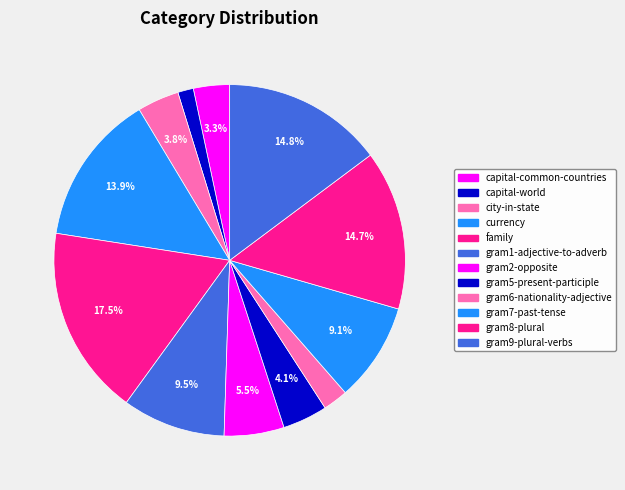

To the nearest percent, what is the combined percentage of capital-common-countries and gram2-opposite?

9%